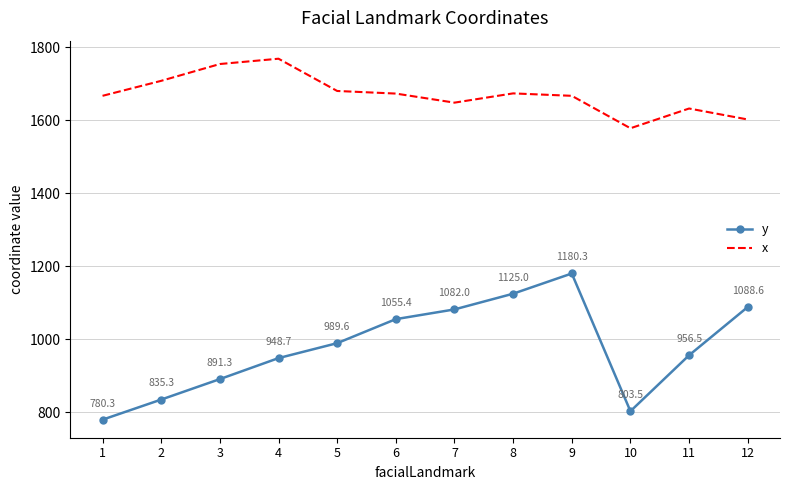

Where is x nearest to the value 1672?

6